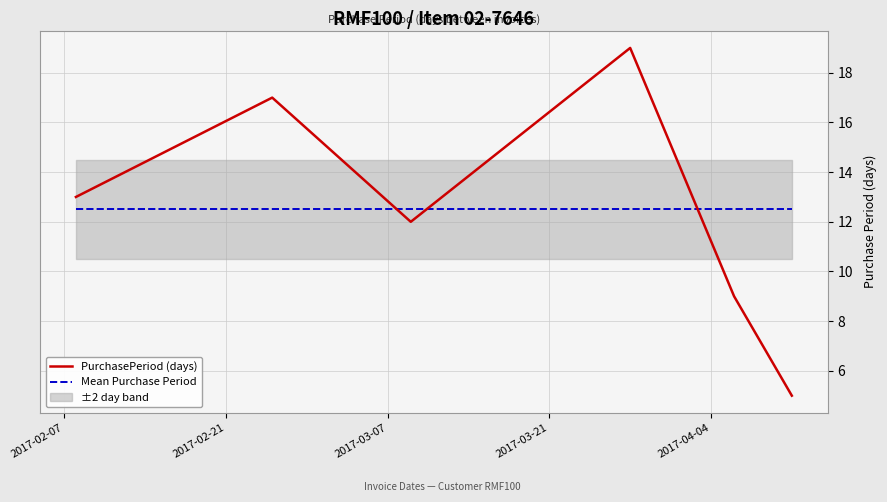

After their last crossing, which series has the higher values: Mean Purchase Period or PurchasePeriod (days)?

Mean Purchase Period